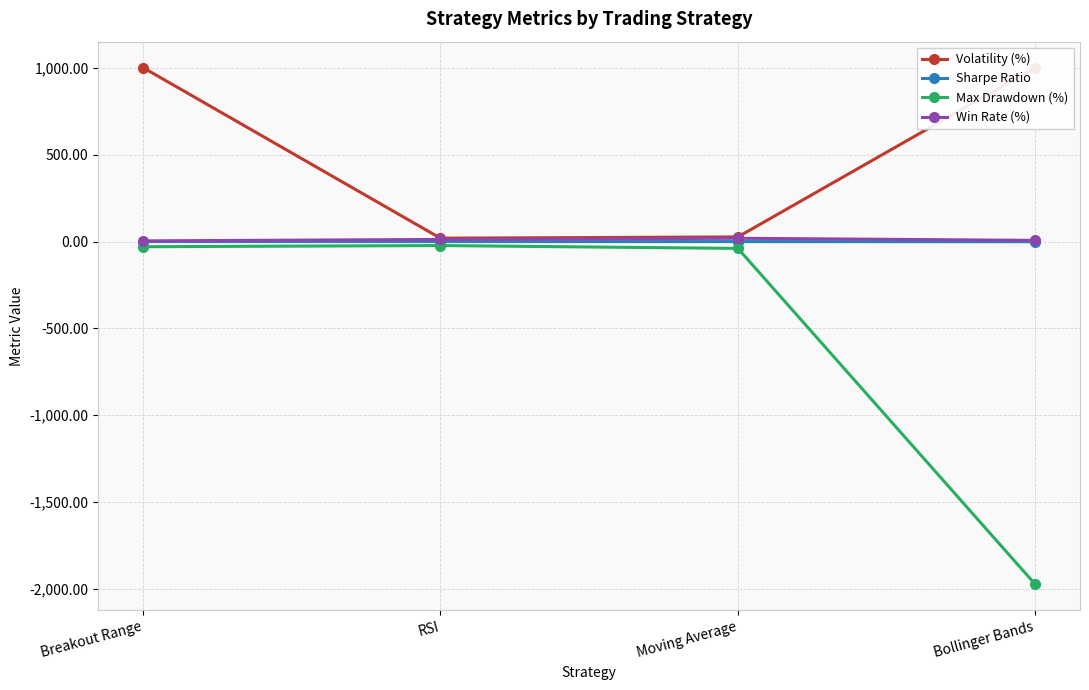

What is the label of the 1st point from the right?

Bollinger Bands